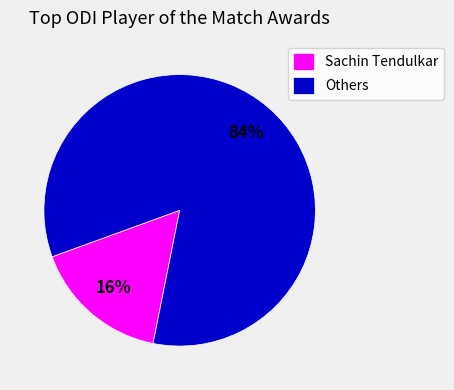

Is there any slice that represents more than half of the pie?

Yes